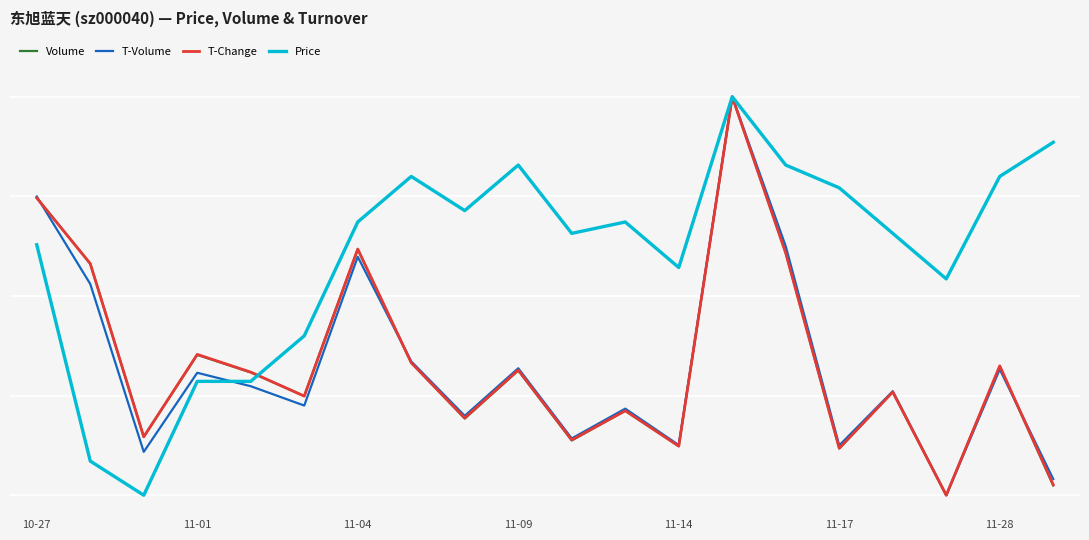

Is this an area chart (filled region under the line)?

No